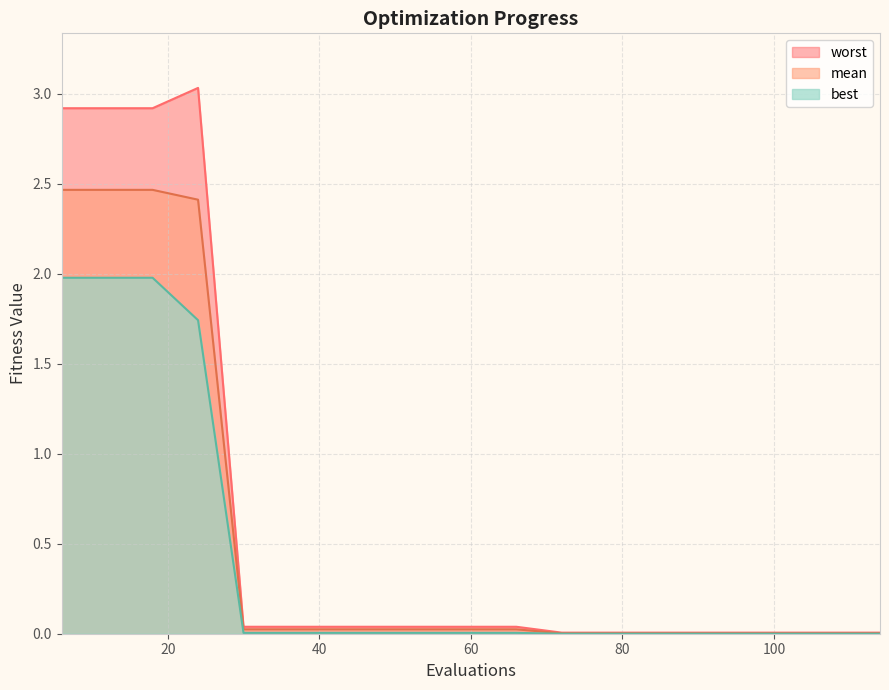

True or false: mean has more than 1 interior local peaks.

False